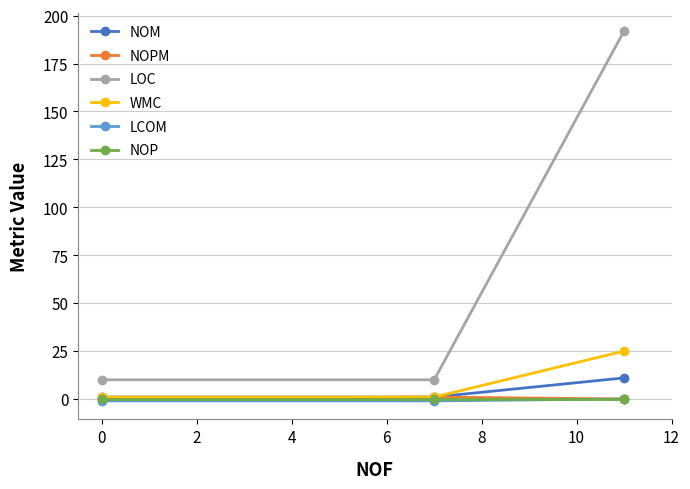

Which series has the largest range (max minus min)?

LOC